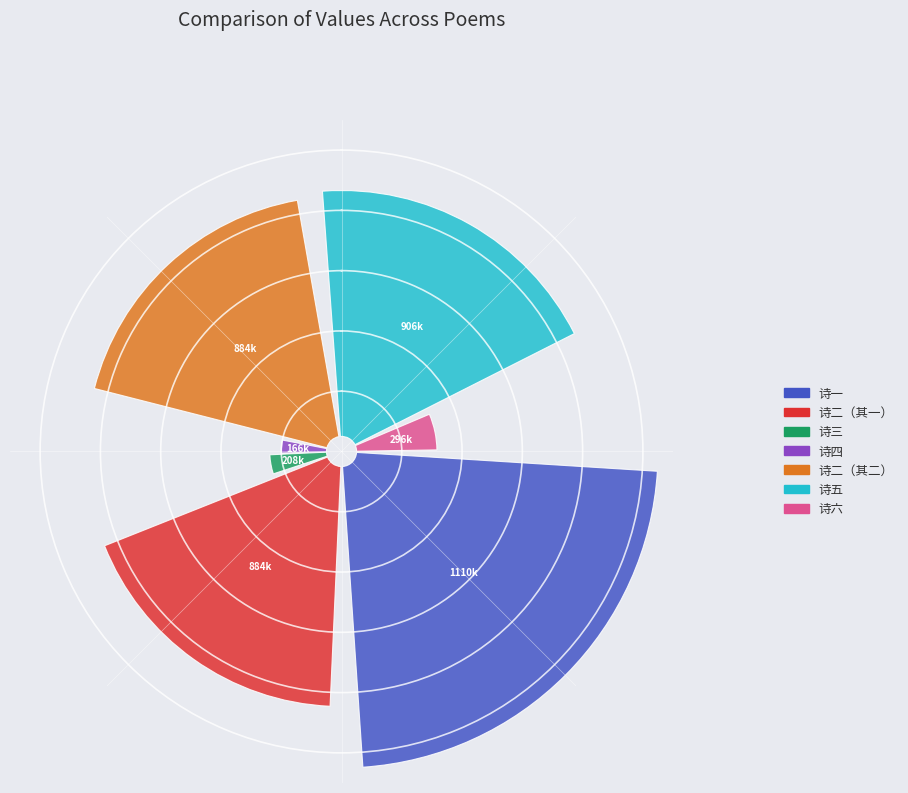

Combined, what portion of the pie is 冬至后三日与罗楚入倅厅两松下梅花盛开取酒 and 冬至后三日与罗楚入倅厅两松下梅花盛开取酒酌石台上思得名手作松梅图 其一?

24.5%